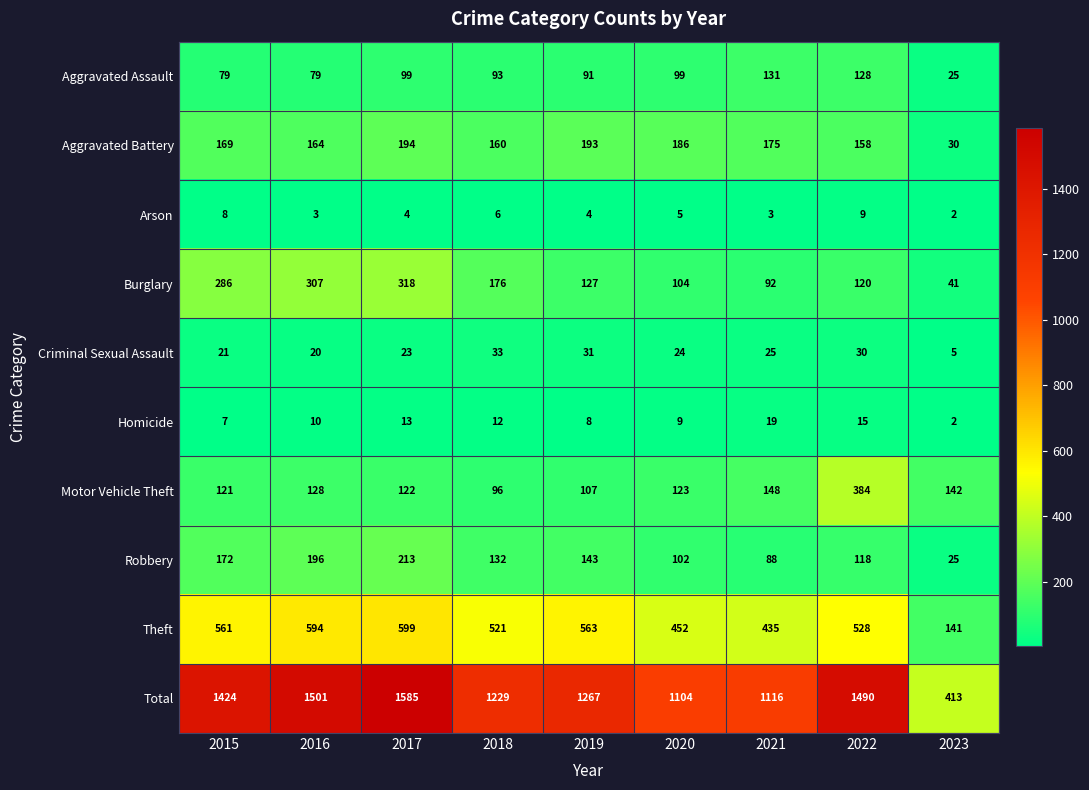

What is the total value across all series at 2015?

2848